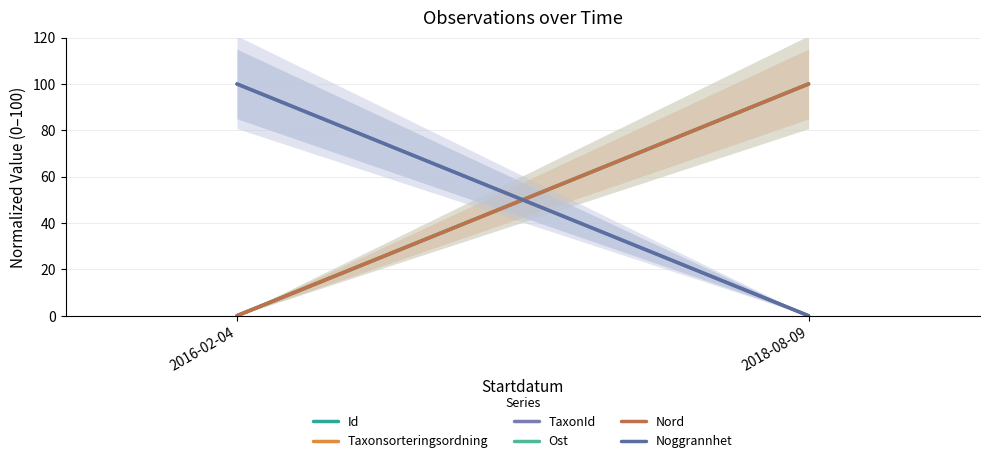

Reading left to right, list all the values displayed in this chart.

Id: 0	100
Taxonsorteringsordning: 0	100
TaxonId: 100	0
Ost: 0	100
Nord: 0	100
Noggrannhet: 100	0